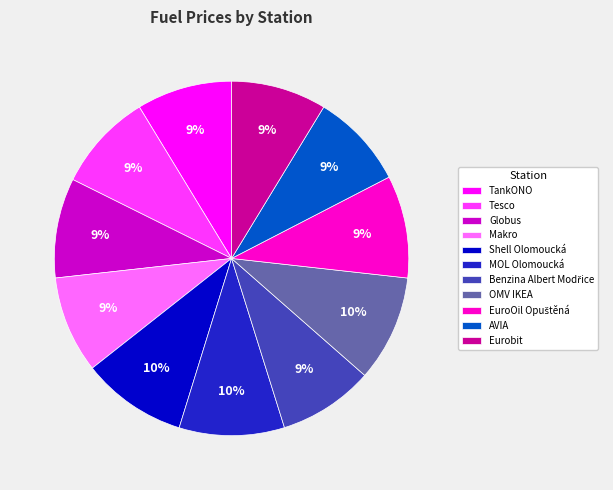

Is it true that TankONO is 9% of the pie?

True